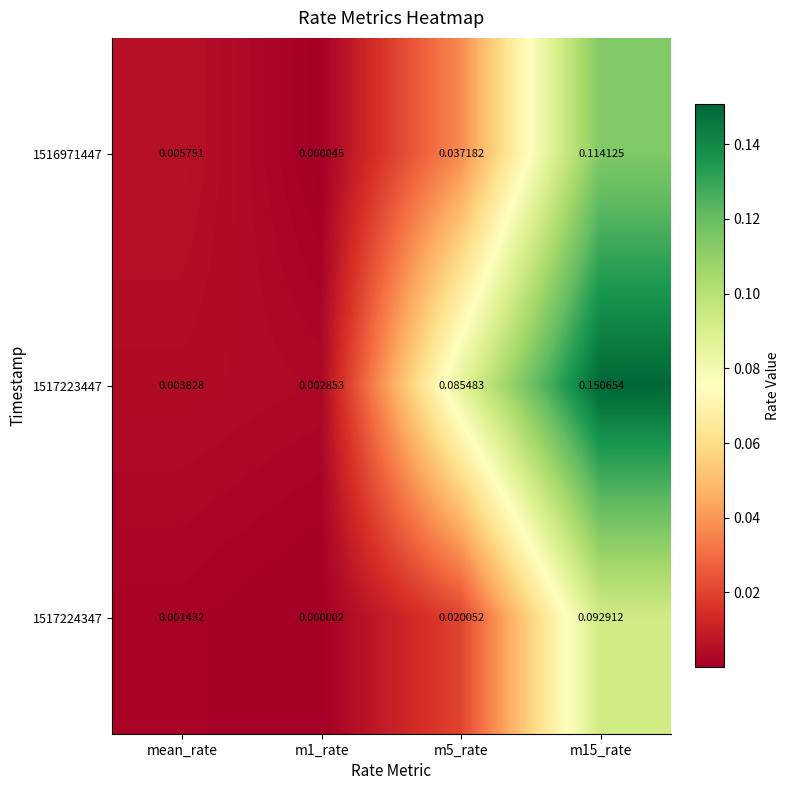

Count the number of data series in this chart.

3